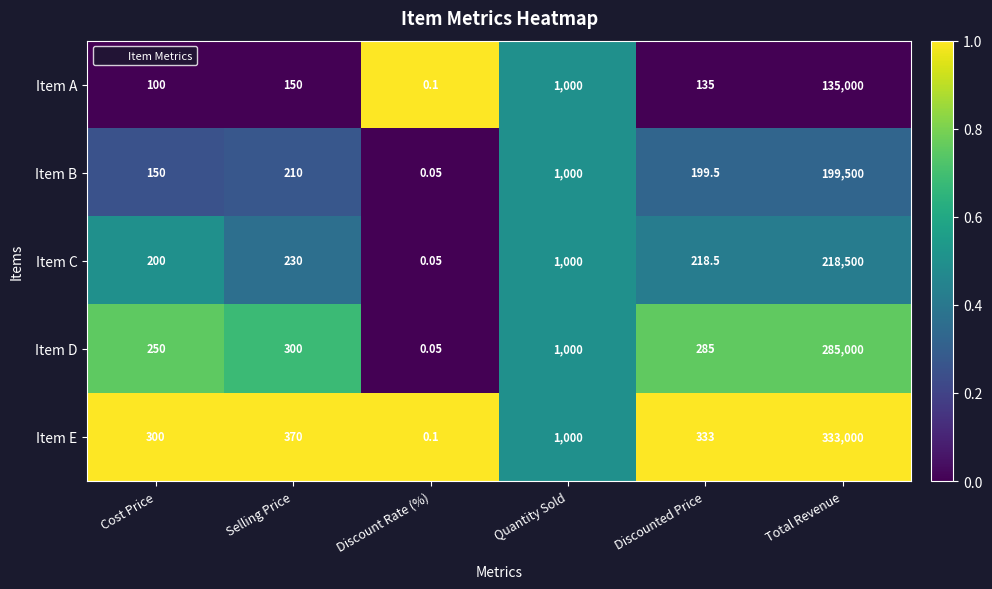

How many distinct data groups are displayed?

5